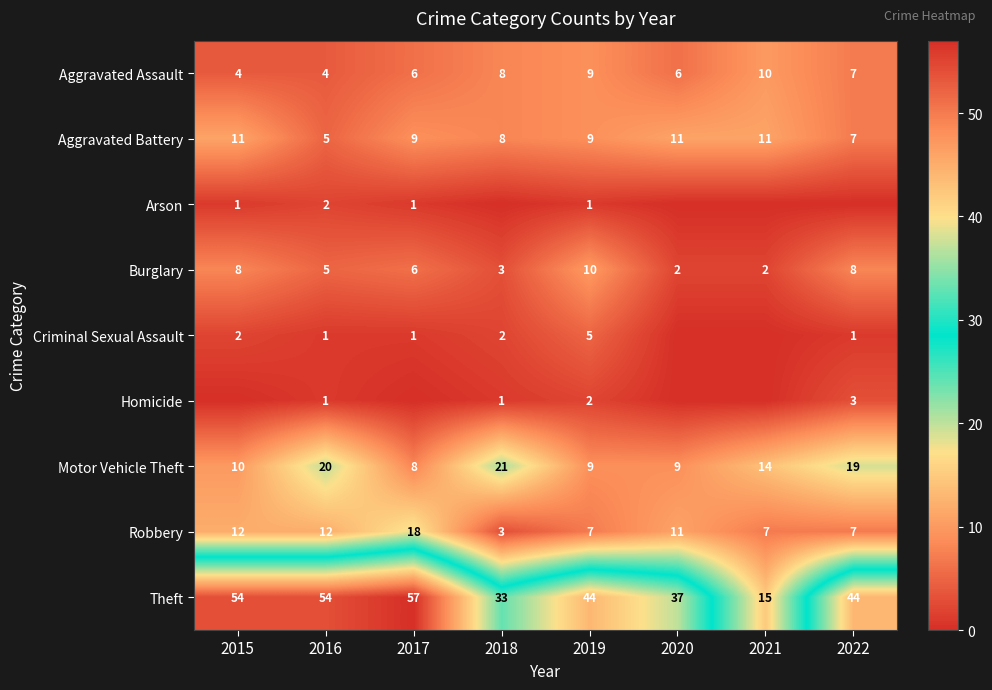

The value of Motor Vehicle Theft at 2022 is 19. True or false?

True